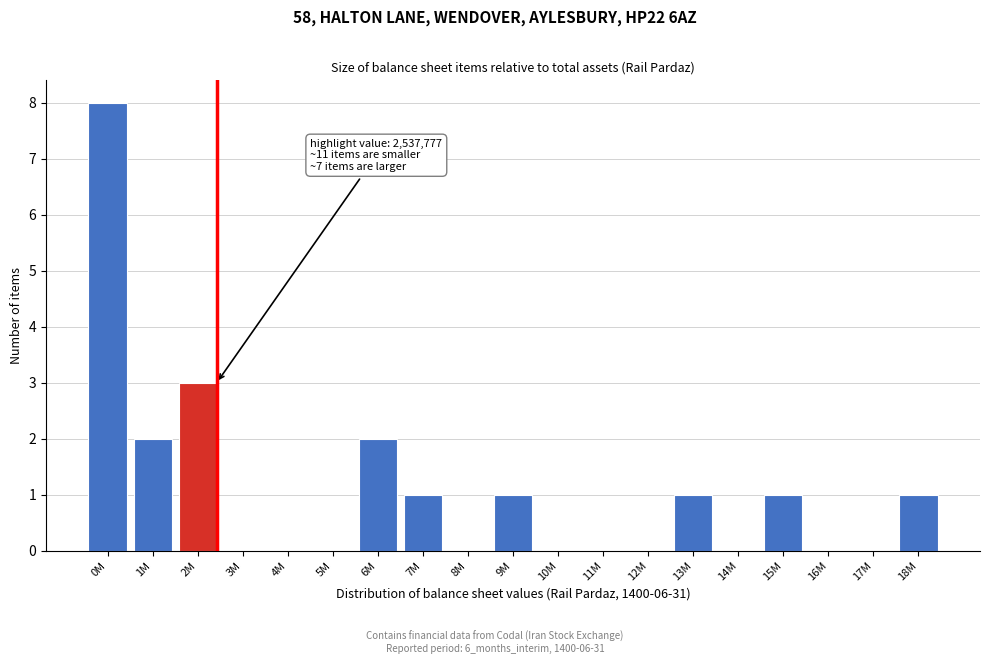

Reading right to left, extract all data points from this chart.

18M=1	17M=0	16M=0	15M=1	14M=0	13M=1	12M=0	11M=0	10M=0	9M=1	8M=0	7M=1	6M=2	5M=0	4M=0	3M=0	2M=3	1M=2	0M=8